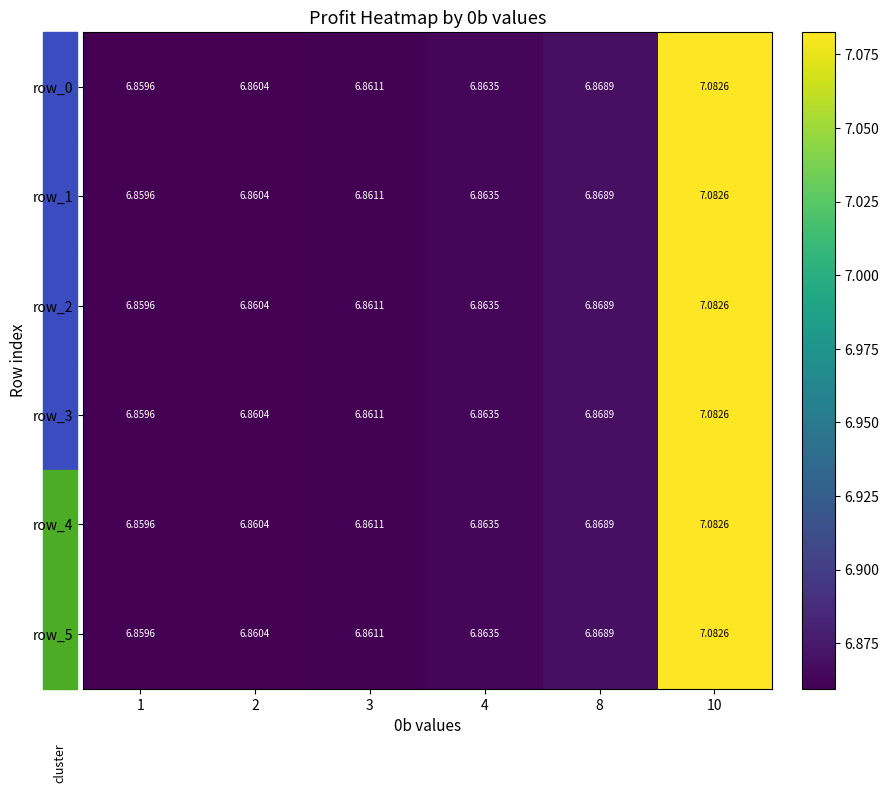

Reading right to left, what are all the values shown in this chart?

row_0: 7.1	6.9	6.9	6.9	6.9	6.9
row_1: 7.1	6.9	6.9	6.9	6.9	6.9
row_2: 7.1	6.9	6.9	6.9	6.9	6.9
row_3: 7.1	6.9	6.9	6.9	6.9	6.9
row_4: 7.1	6.9	6.9	6.9	6.9	6.9
row_5: 7.1	6.9	6.9	6.9	6.9	6.9